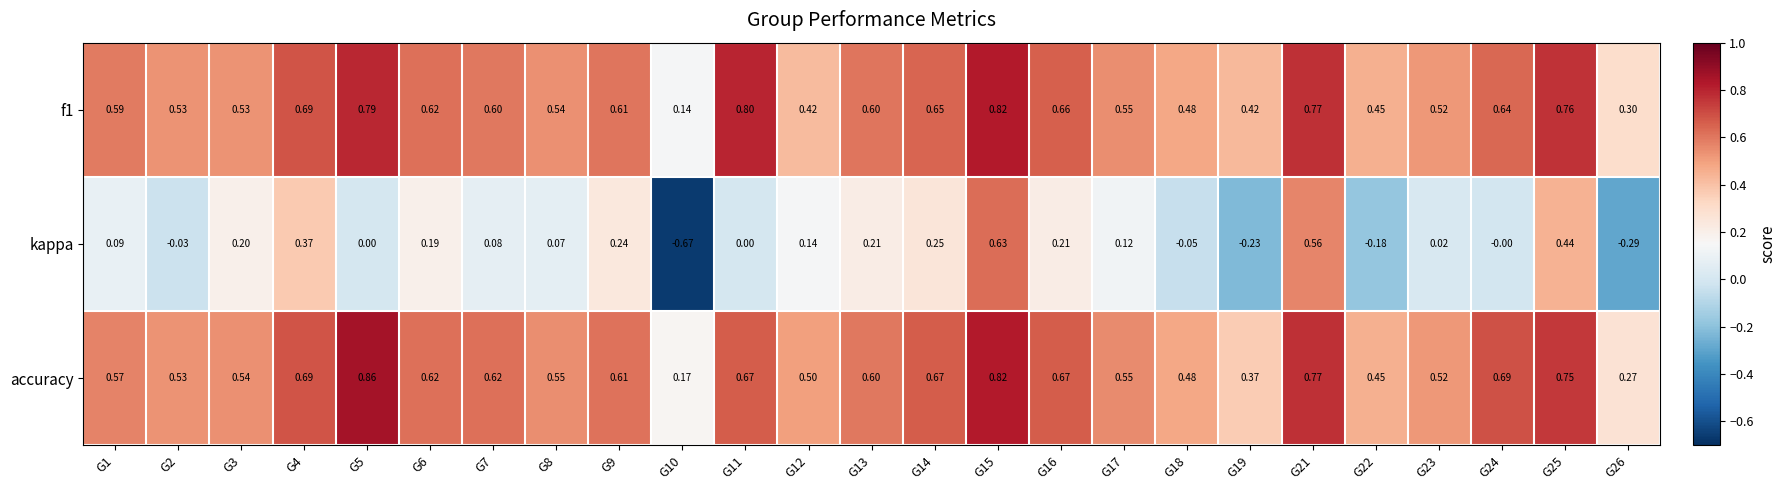

Which series has the widest spread of values?

kappa